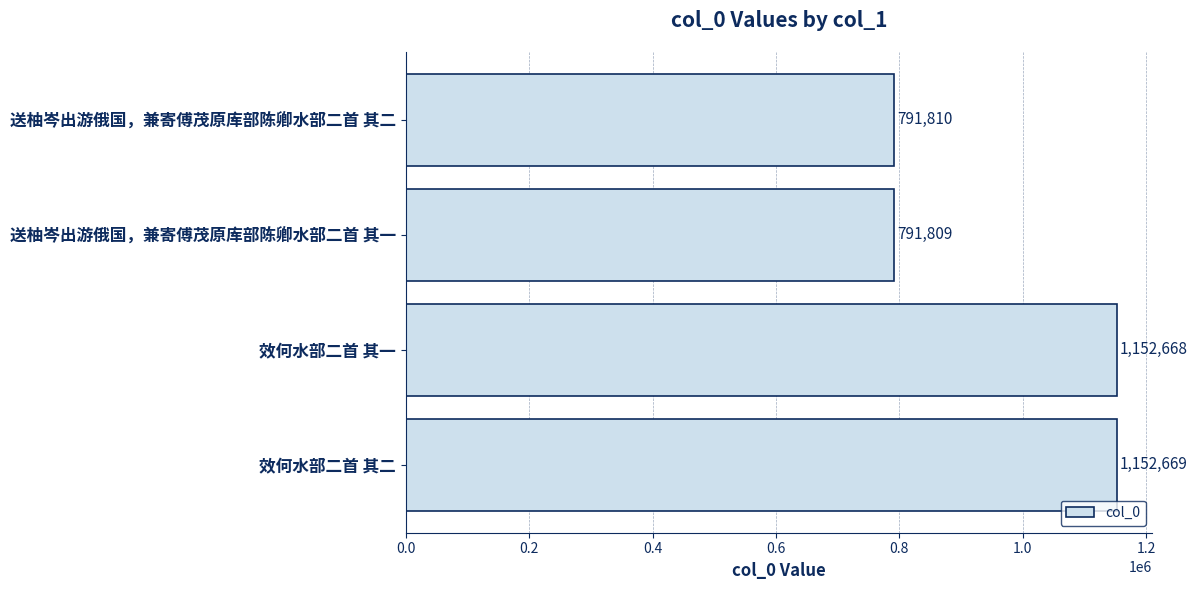

List the labels in order of value, smallest first.

送柚岑出游俄国，兼寄傅茂原库部陈卿水部二首 其一, 送柚岑出游俄国，兼寄傅茂原库部陈卿水部二首 其二, 效何水部二首 其一, 效何水部二首 其二